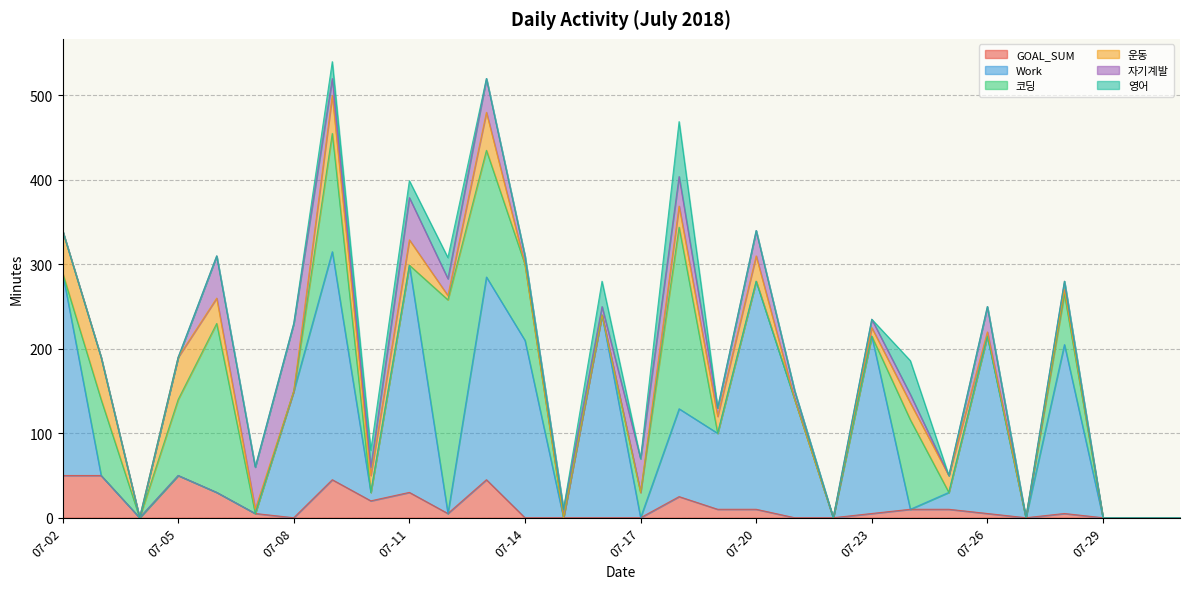

How many lines are shown in the chart?

6